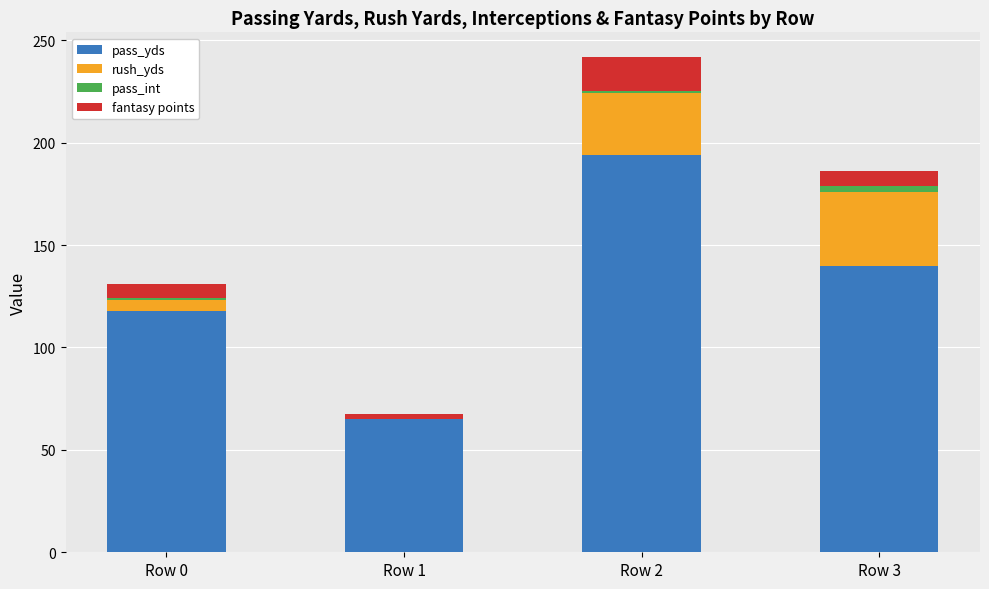

The value of pass_yds at Row 1 is 65.0. True or false?

True